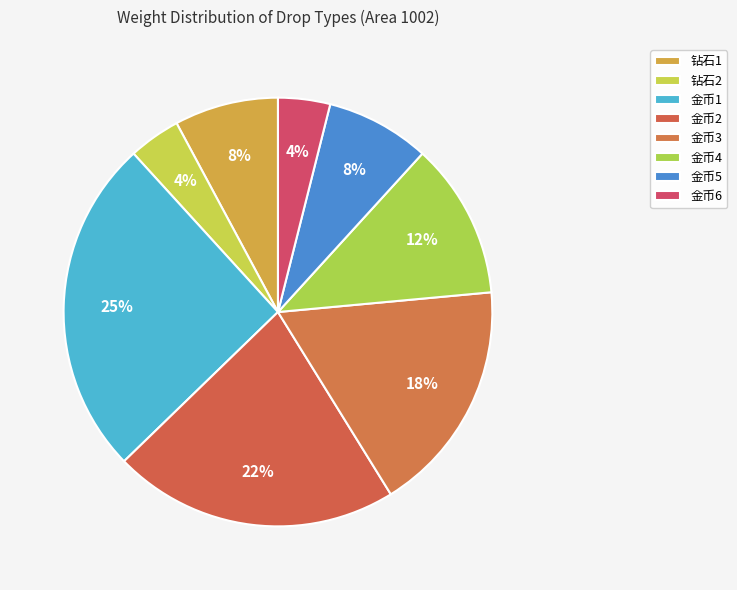

Count the number of slices in the pie.

8